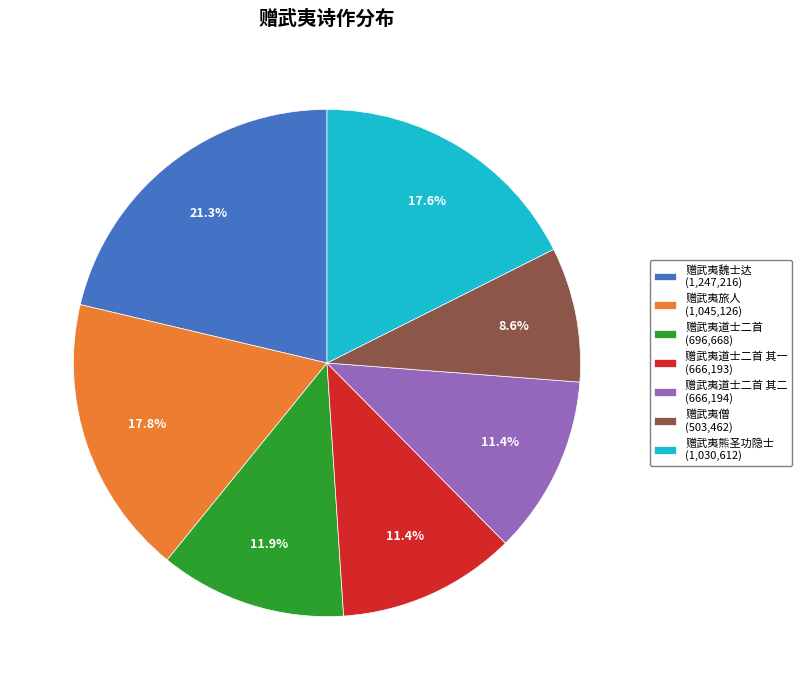

Combined, what portion of the pie is 赠武夷僧 (503,462) and 赠武夷道士二首 其一 (666,193)?

20.0%